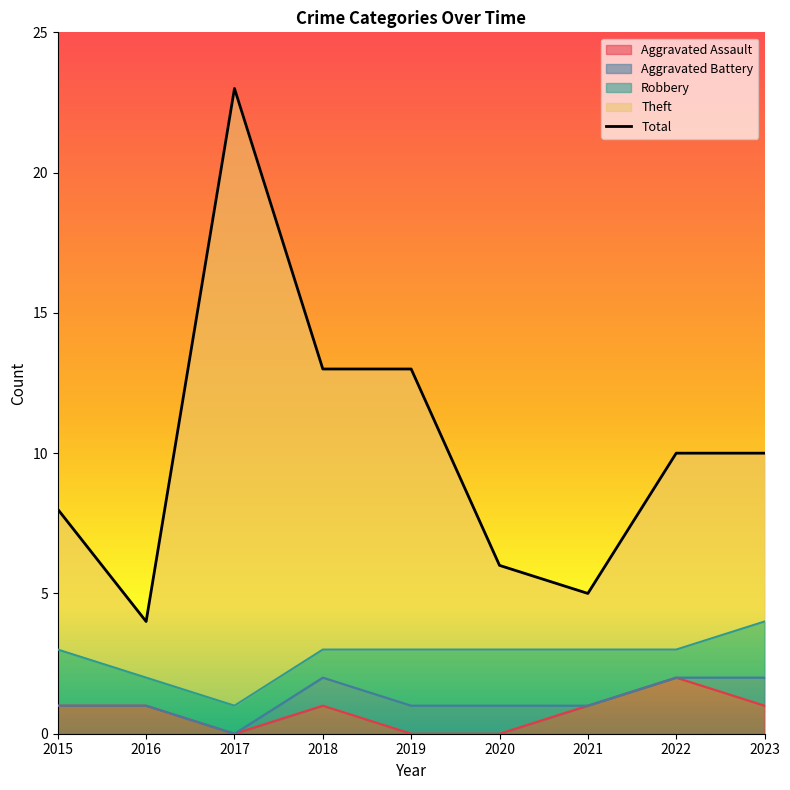

What is the average value?

10